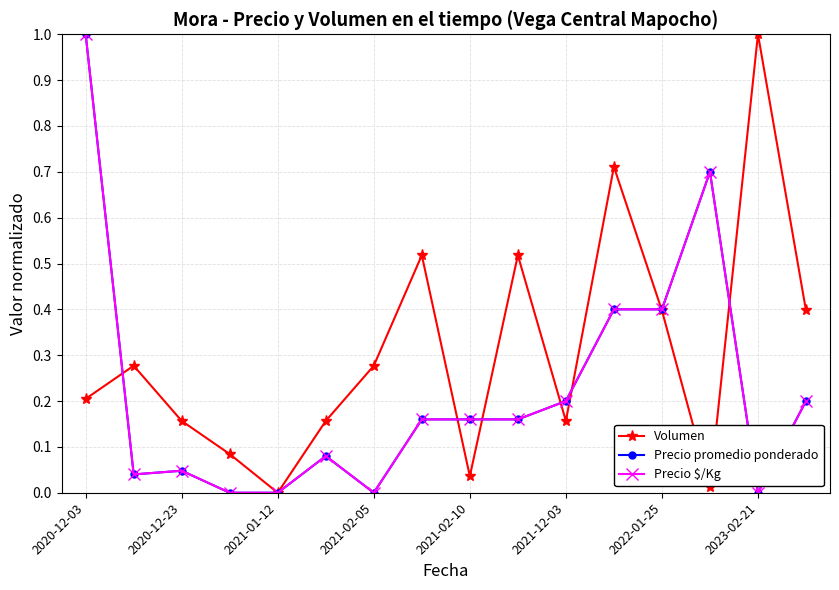

Reading right to left, transcribe all the data shown in this chart.

Volumen: 0.4	1.0	0.0	0.4	0.7	0.2	0.5	0.0	0.5	0.3	0.2	0.0	0.1	0.2	0.3	0.2
Precio promedio ponderado: 0.2	0.0	0.7	0.4	0.4	0.2	0.2	0.2	0.2	0.0	0.1	0.0	0.0	0.0	0.0	1.0
Precio $/Kg: 0.2	0.0	0.7	0.4	0.4	0.2	0.2	0.2	0.2	0.0	0.1	0.0	0.0	0.0	0.0	1.0